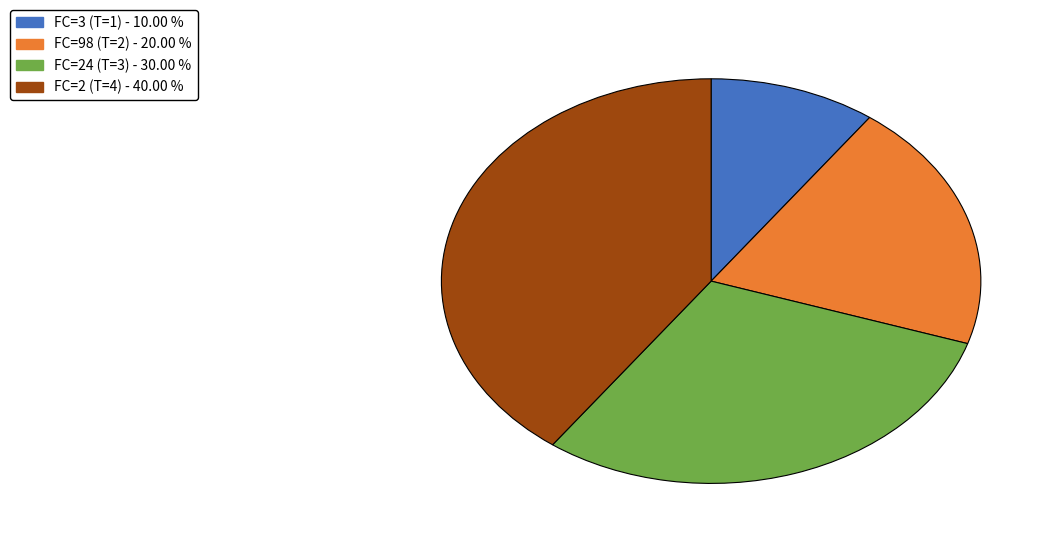

Is there a majority slice in this chart?

No